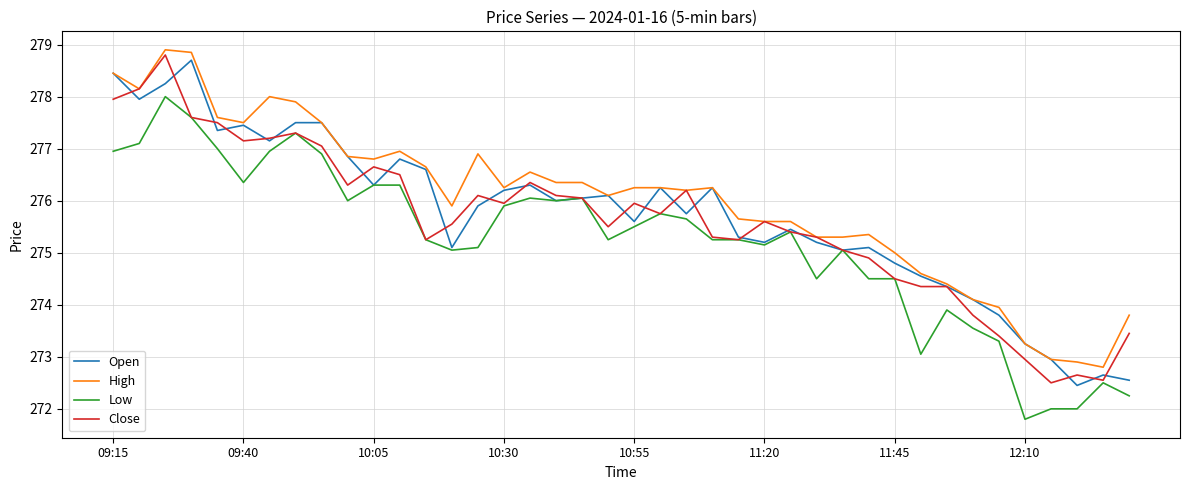

What is the maximum value shown in the chart?

278.9